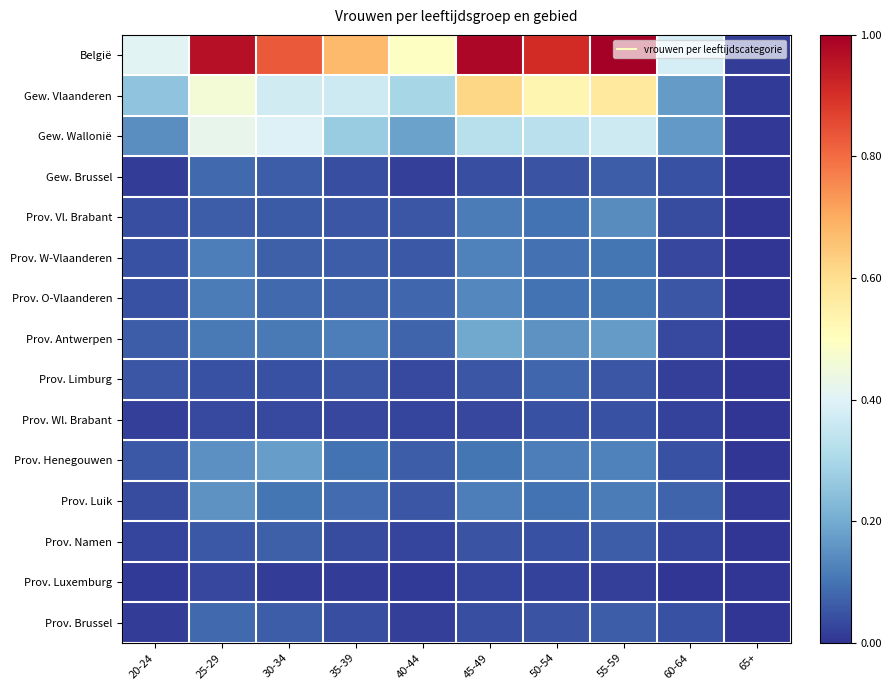

List the series in order of their peak value, highest first.

België, Gew. Vlaanderen, Gew. Wallonië, Prov. Antwerpen, Prov. Henegouwen, Prov. Luik, Prov. Vl. Brabant, Prov. O-Vlaanderen, Prov. W-Vlaanderen, Gew. Brussel, Prov. Brussel, Prov. Limburg, Prov. Namen, Prov. Wl. Brabant, Prov. Luxemburg